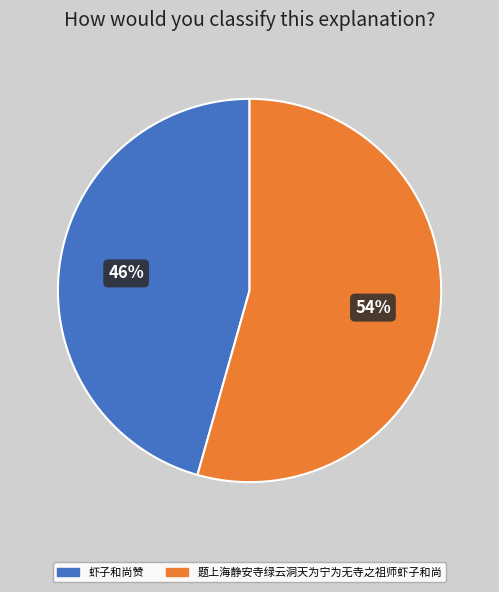

Do 虾子和尚赞 and 题上海静安寺绿云洞天为宁为无寺之祖师虾子和尚 together represent more than half of the pie?

Yes